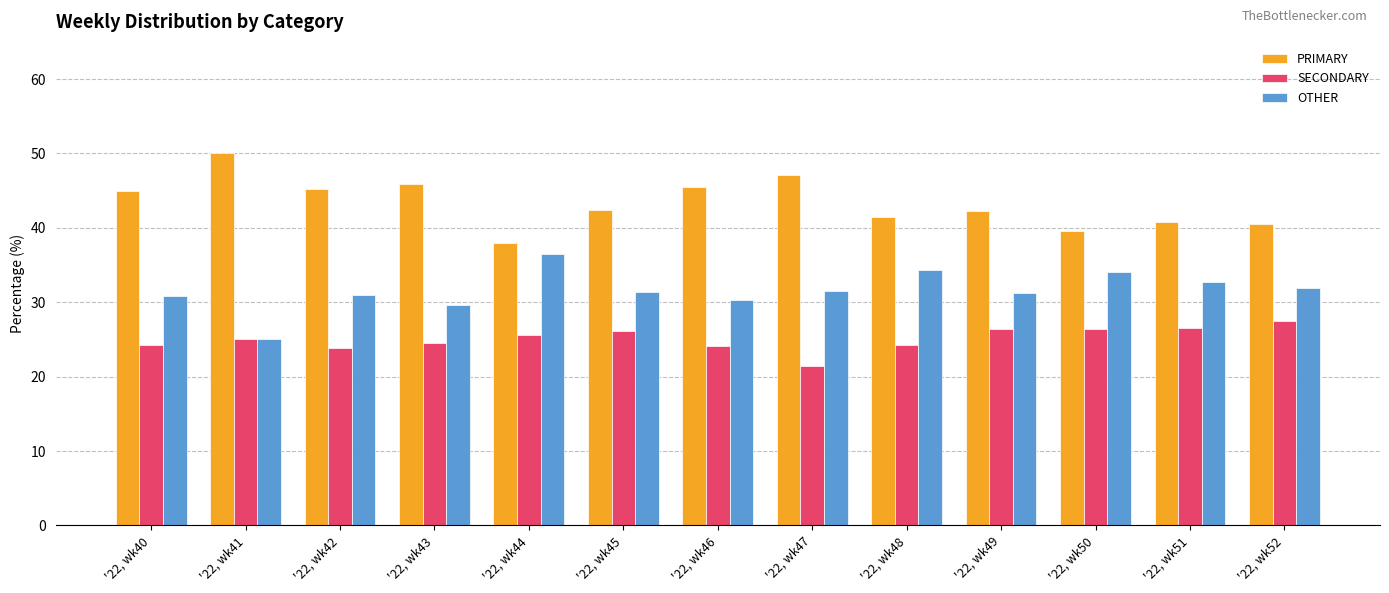

What is the difference between the PRIMARY values at '22, wk47 and '22, wk42?

1.9